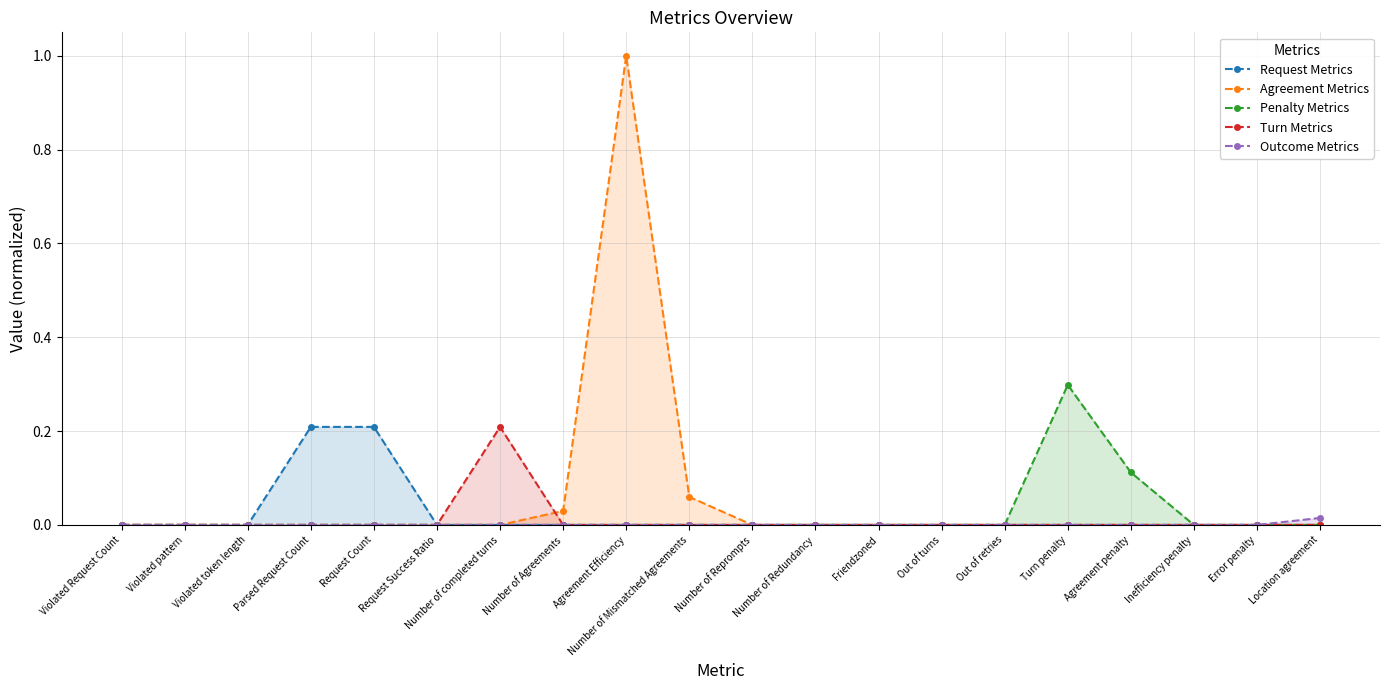

Which category has the highest value across all series?

Agreement Efficiency